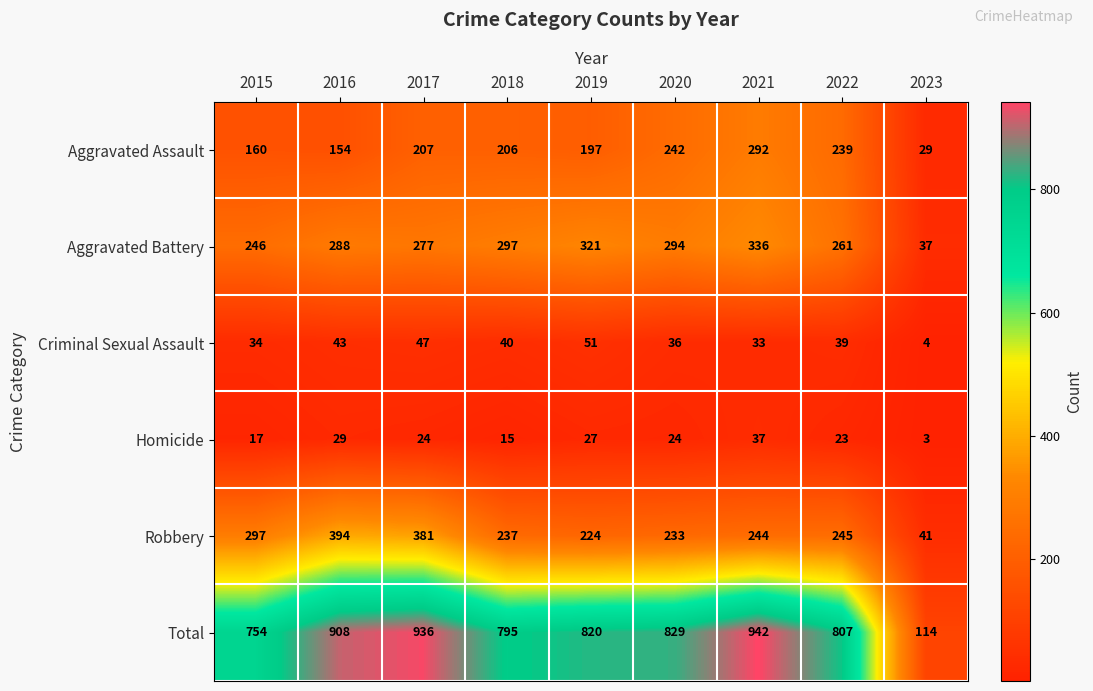

Where is Aggravated Assault nearest to the value 160?

2015